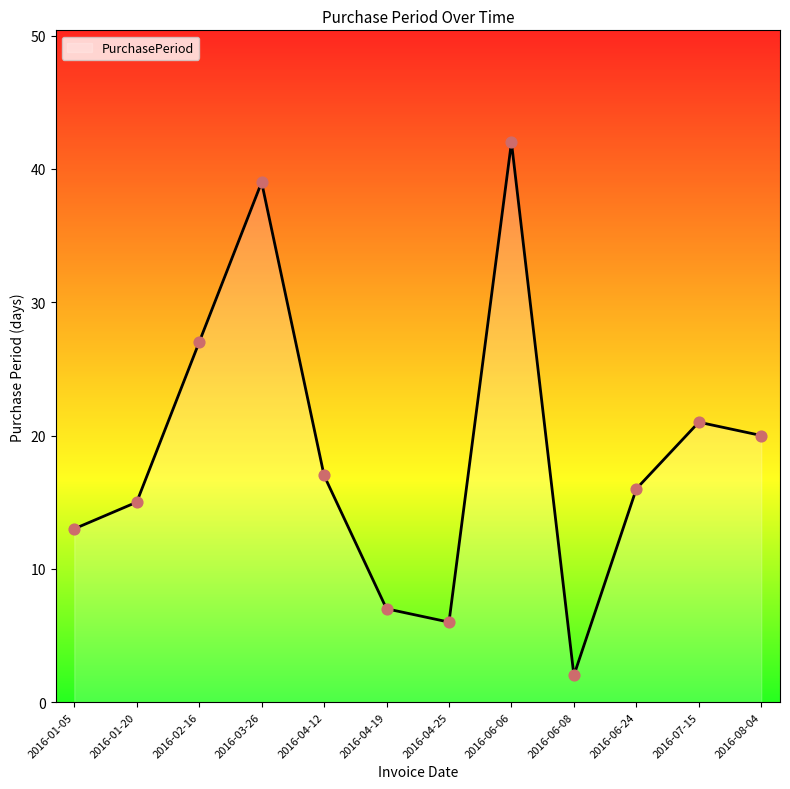

Which has a higher value, 2016-02-16 or 2016-01-20?

2016-02-16